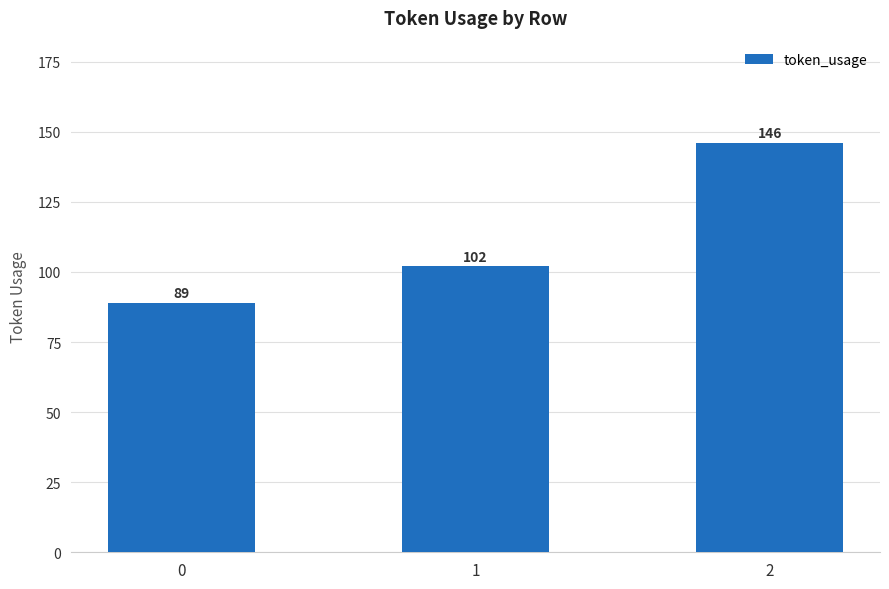

How many values are between 89 and 146?

3